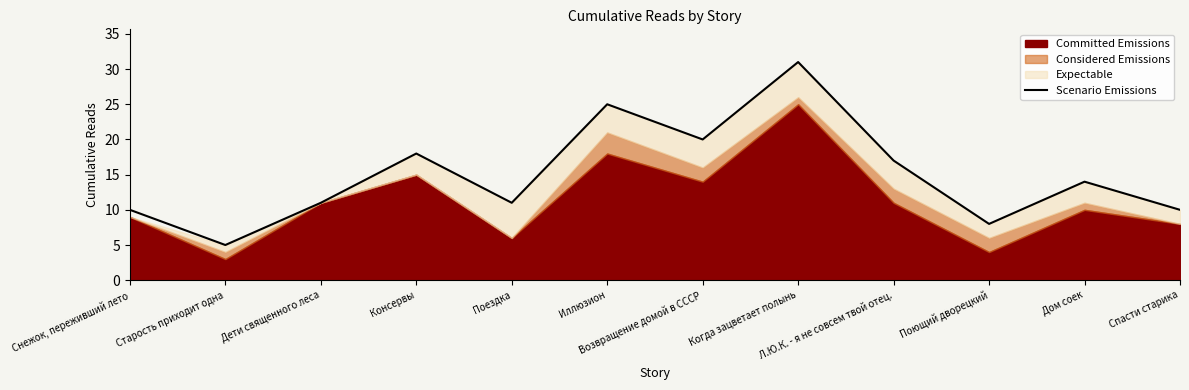

Reading left to right, extract all data points from this chart.

10	5	11	18	11	25	20	31	17	8	14	10